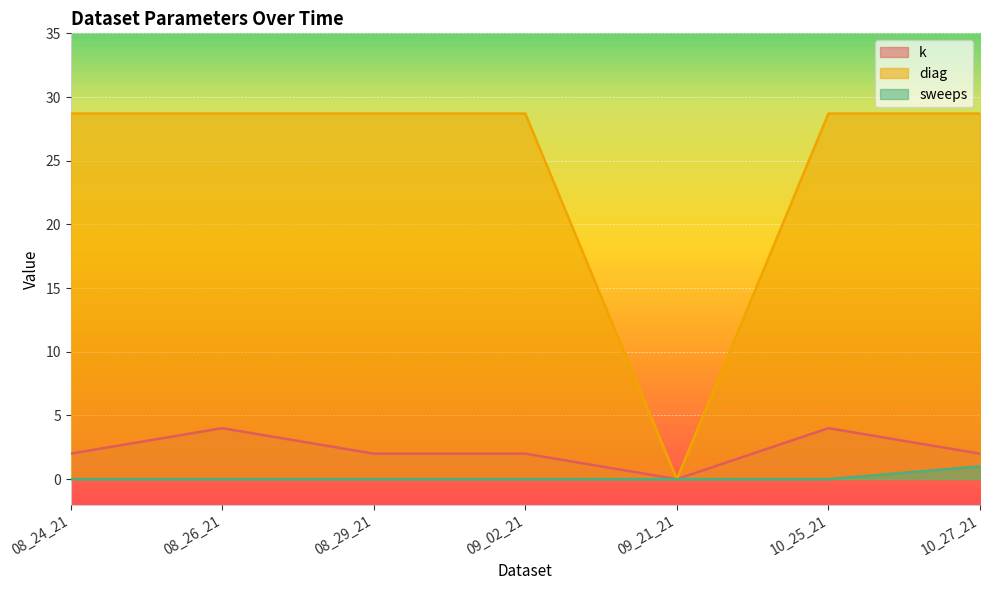

Reading right to left, transcribe all the data shown in this chart.

k: 10_27_21=2.0	10_25_21=4.0	09_21_21=0.0	09_02_21=2.0	08_29_21=2.0	08_26_21=4.0	08_24_21=2.0
diag: 10_27_21=28.7	10_25_21=28.7	09_21_21=0.0	09_02_21=28.7	08_29_21=28.7	08_26_21=28.7	08_24_21=28.7
sweeps: 10_27_21=1.0	10_25_21=0.0	09_21_21=0.0	09_02_21=0.0	08_29_21=0.0	08_26_21=0.0	08_24_21=0.0